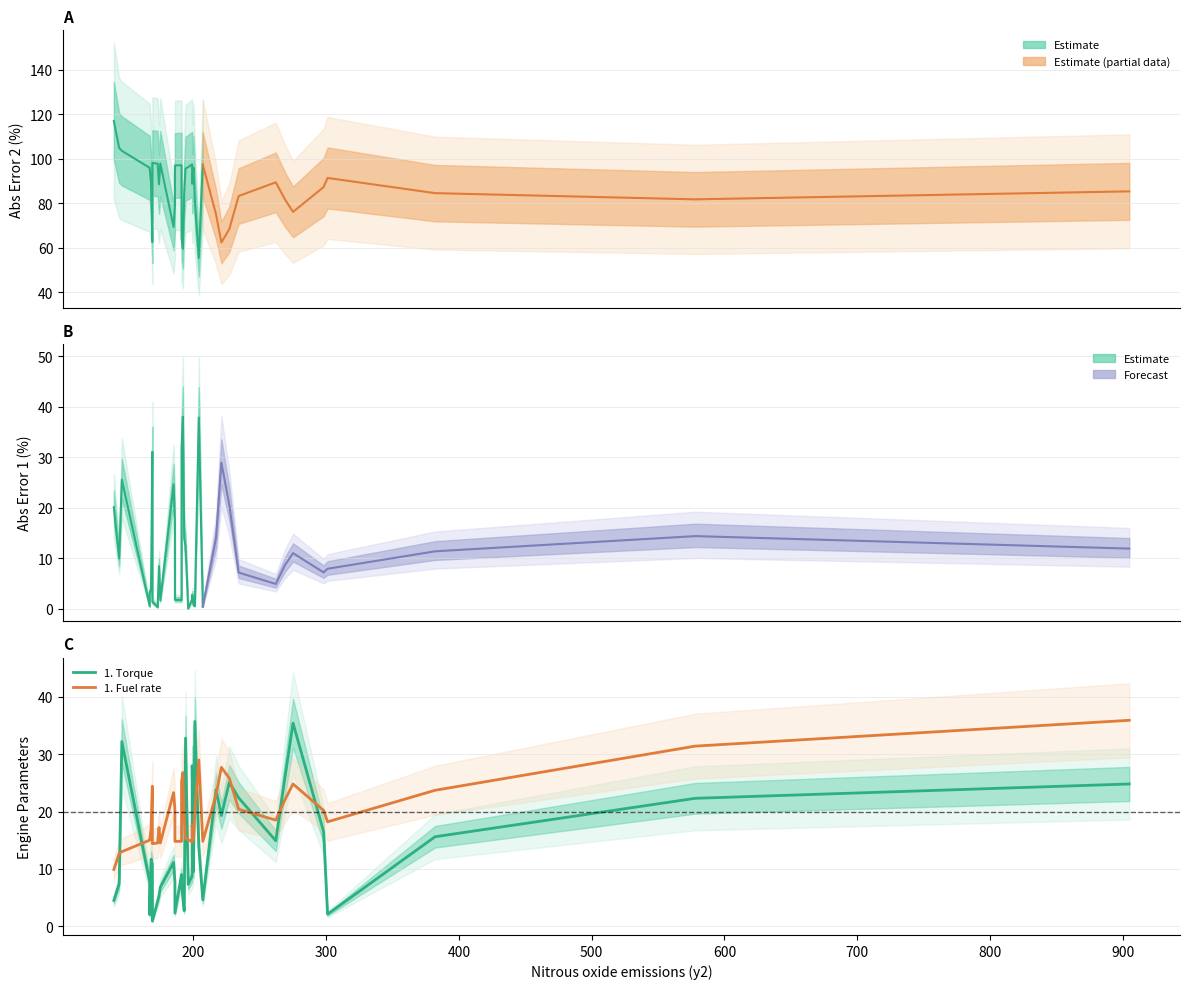

The value of abs error 2 (col_7) at 199 is 97.5. True or false?

True